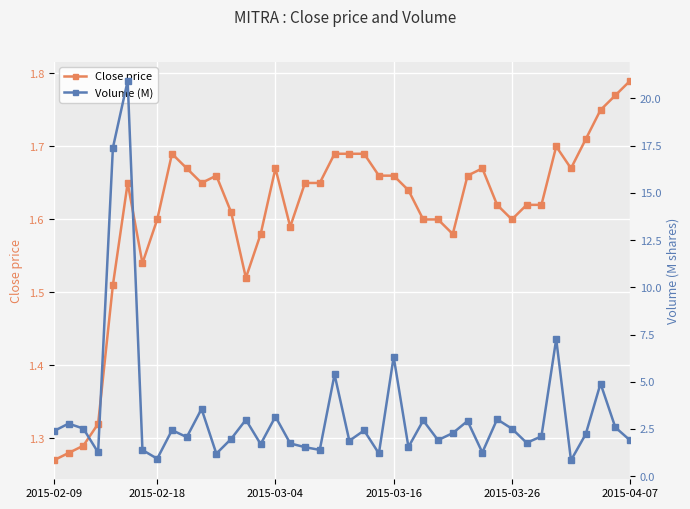

Read the Volume (M) value at 25.

3.0